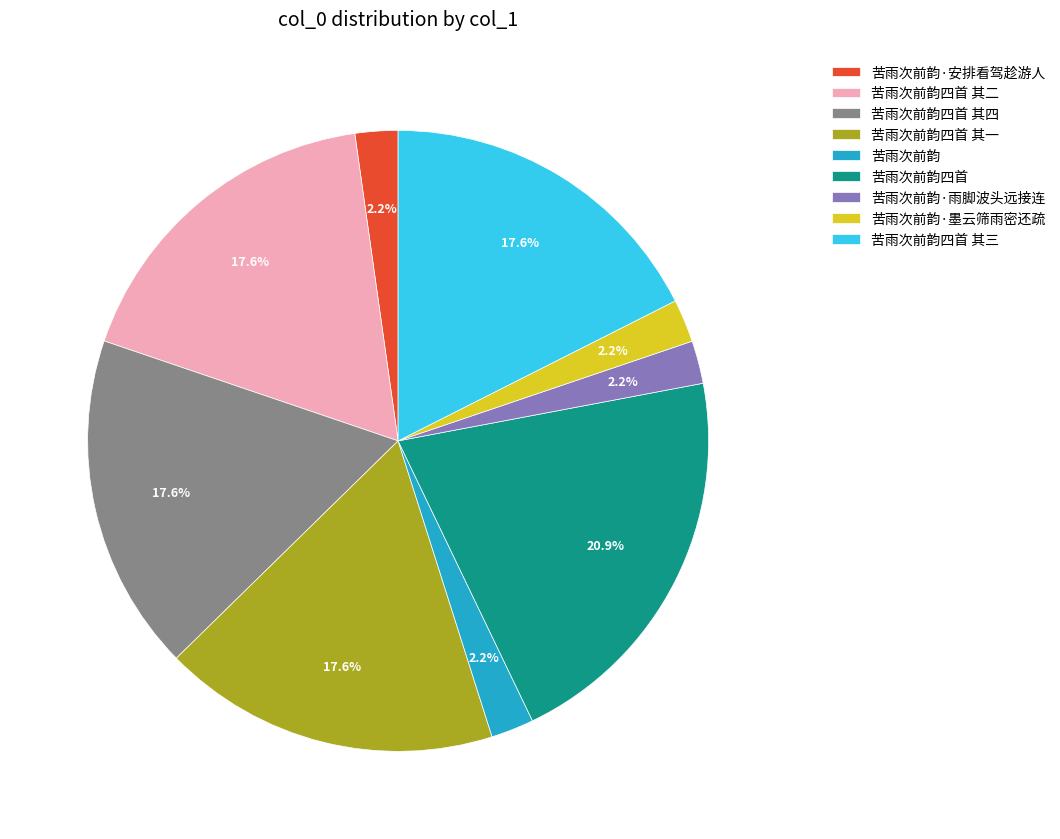

Which slice is the largest?

苦雨次前韵四首